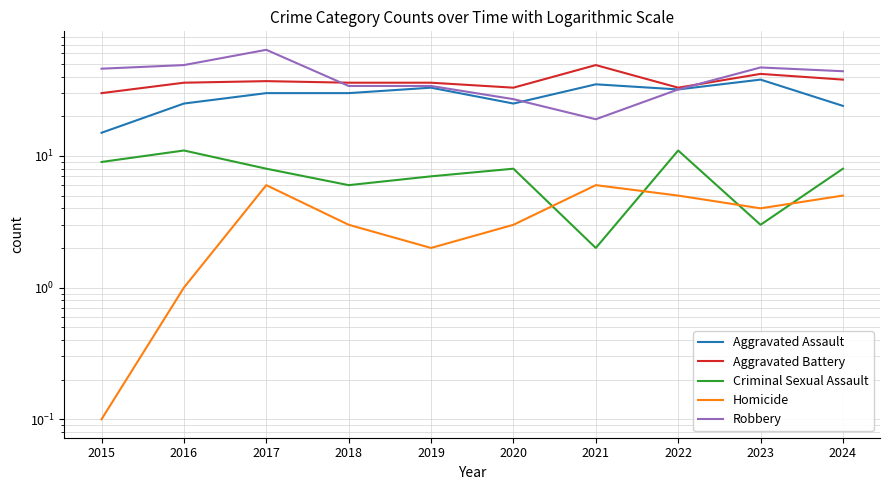

Which series has the largest range (max minus min)?

Robbery